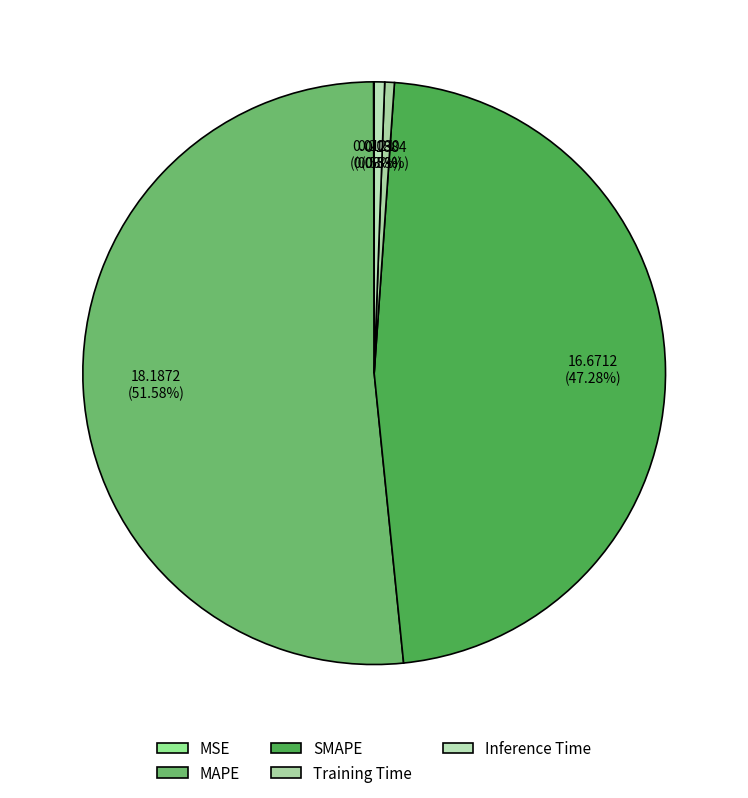

Count the number of slices in the pie.

5